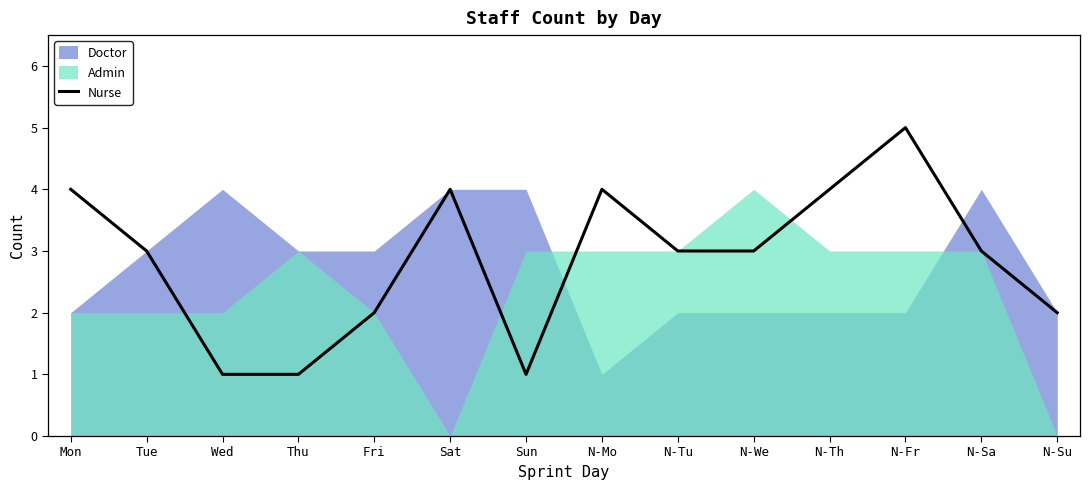

Does the chart have visible grid lines?

No